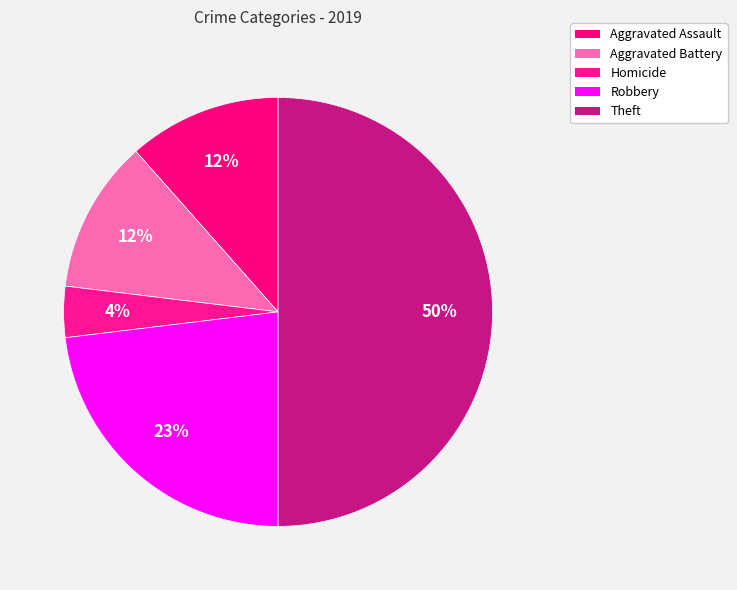

What percentage is the Robbery slice, to the nearest percent?

23%